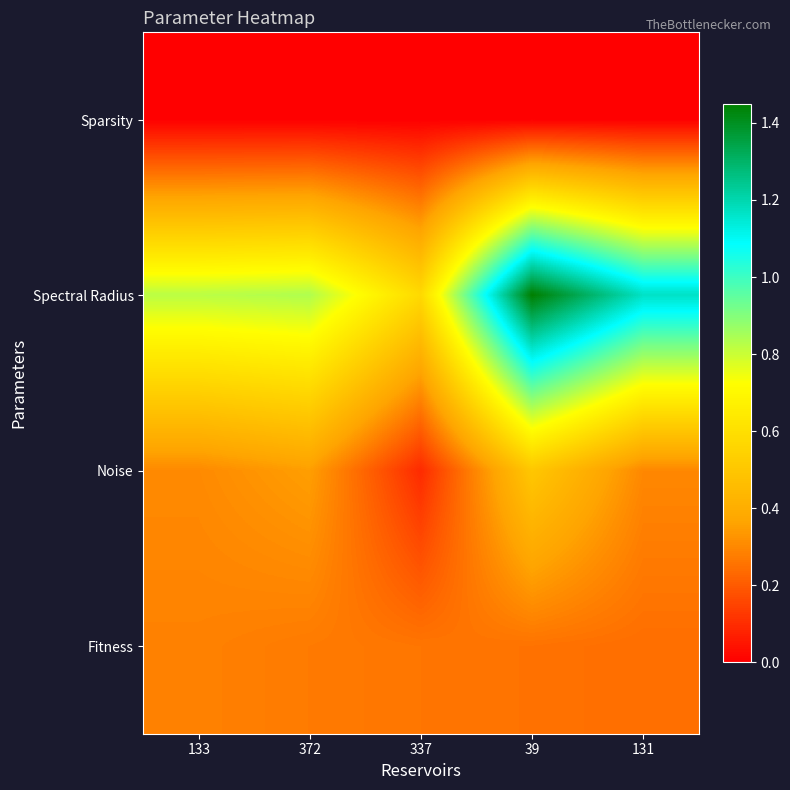

List the series in order of their peak value, highest first.

Spectral Radius, Noise, Fitness, Sparsity